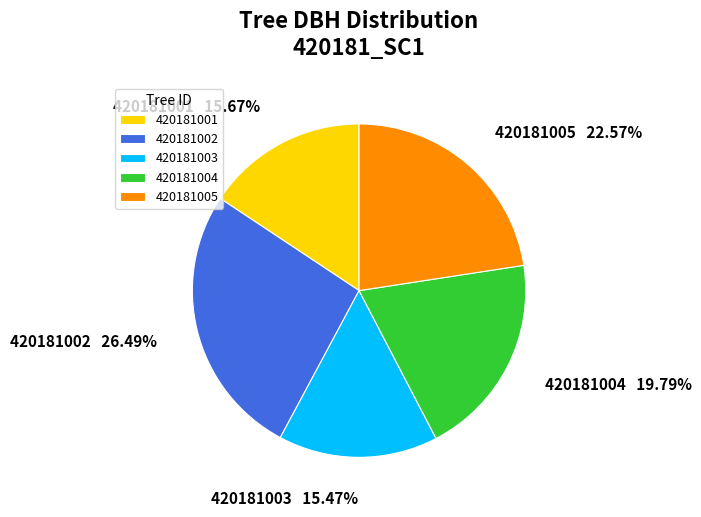

How many segments does this pie chart have?

5